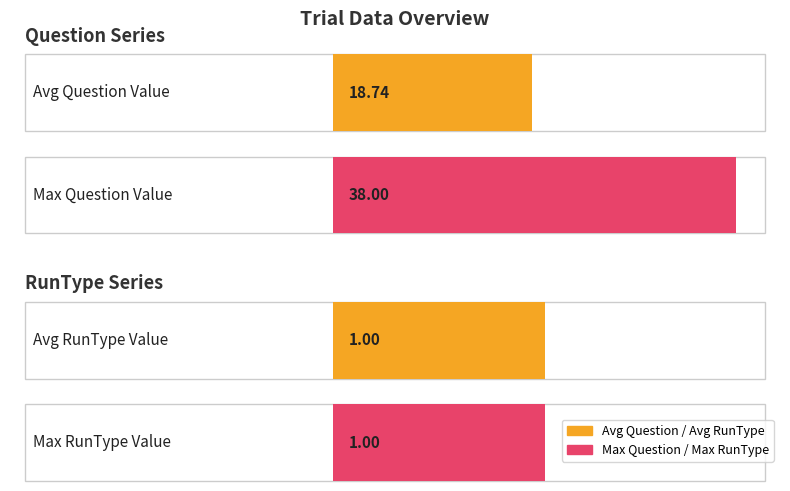

True or false: RunType has a value of 1 at 12.

True